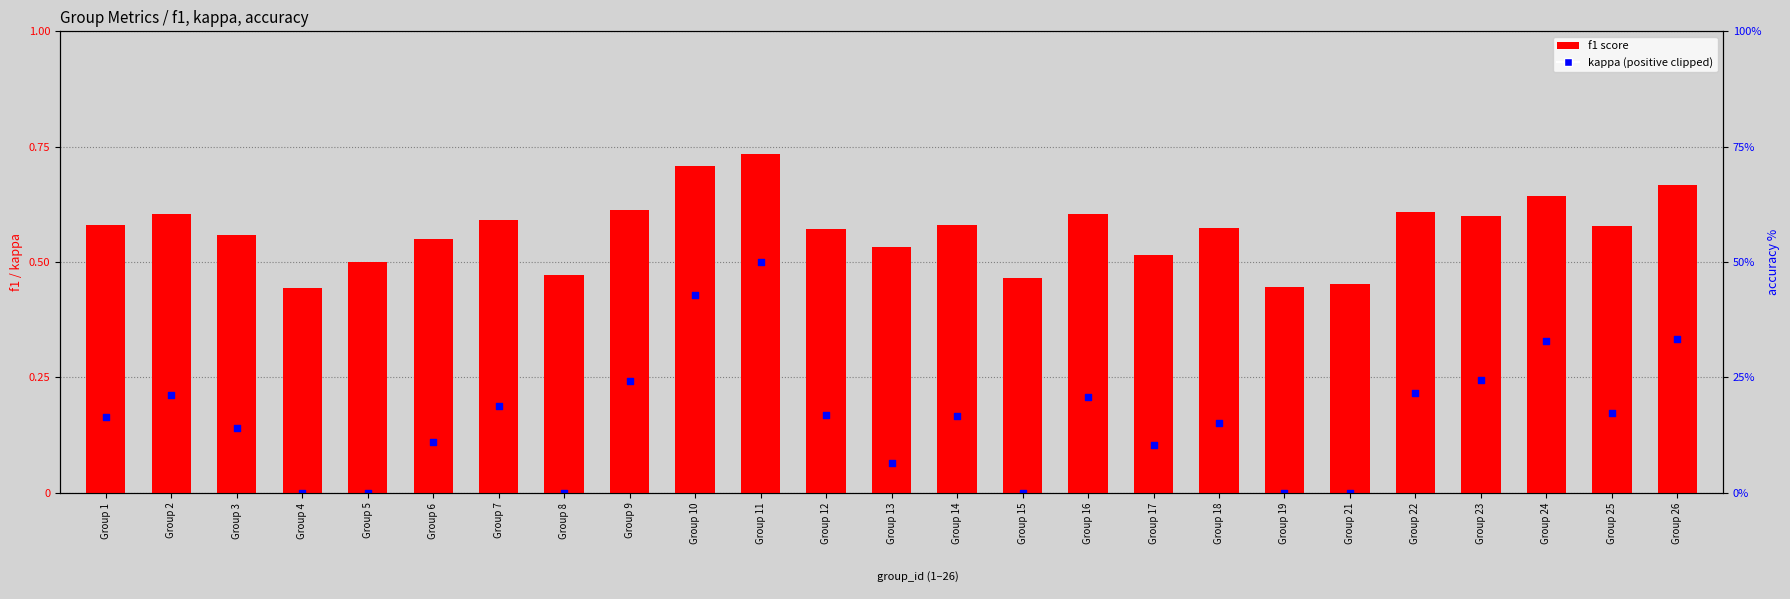

Which series has the largest Y range (max minus min)?

kappa (positive)